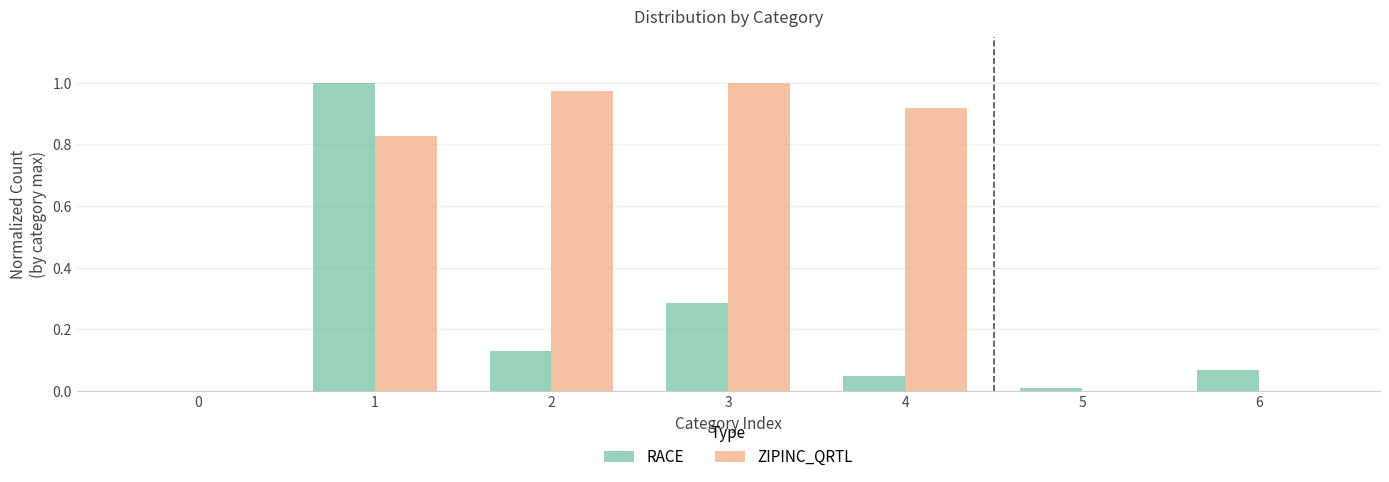

What is the sum of the ZIPINC_QRTL values at 3 and 2?

2.0